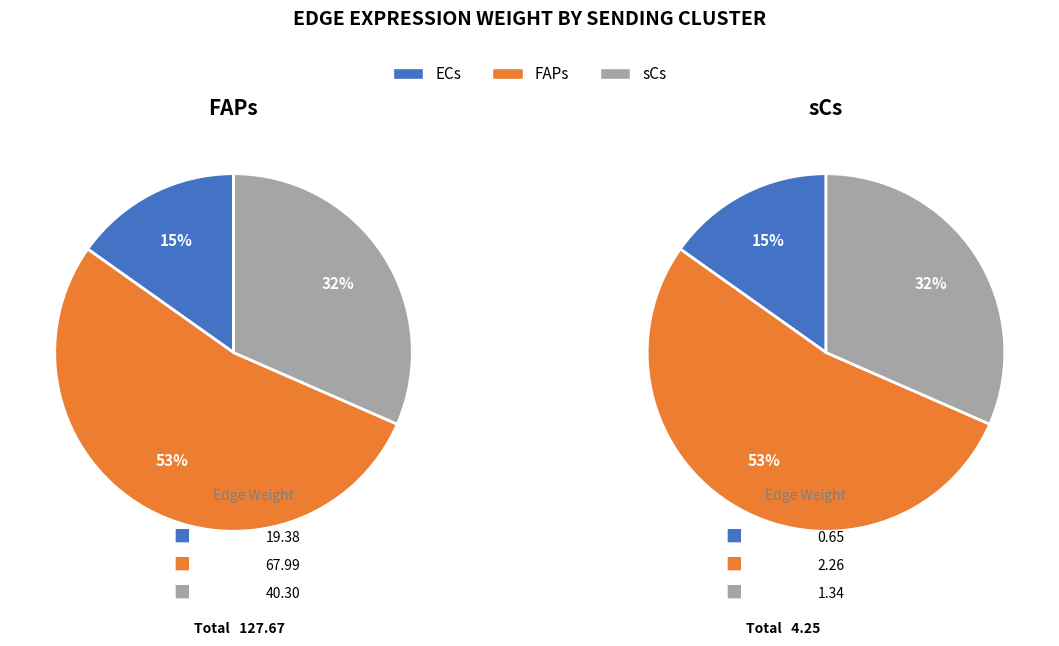

True or false: 2 accounts for 38% of the total.

False